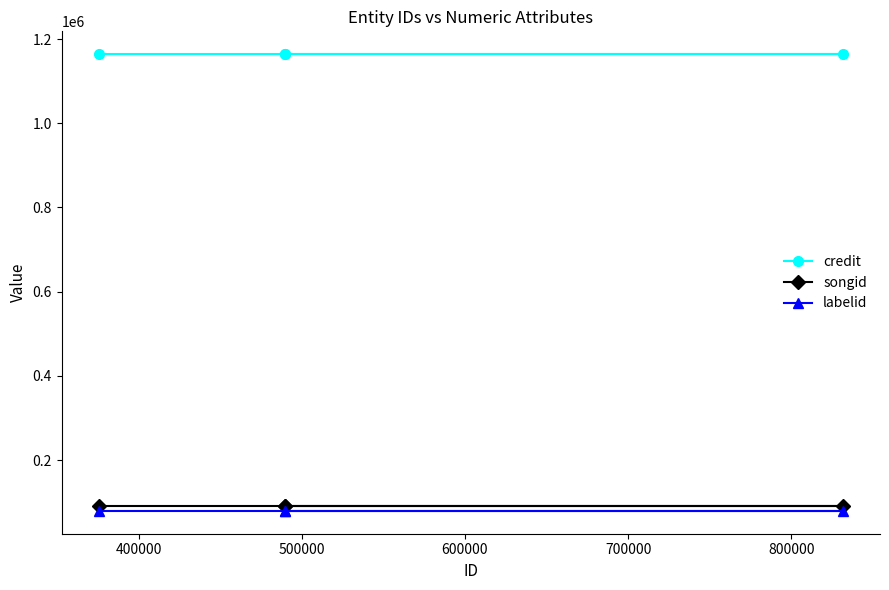

True or false: labelid has more than 0 interior local peaks.

False